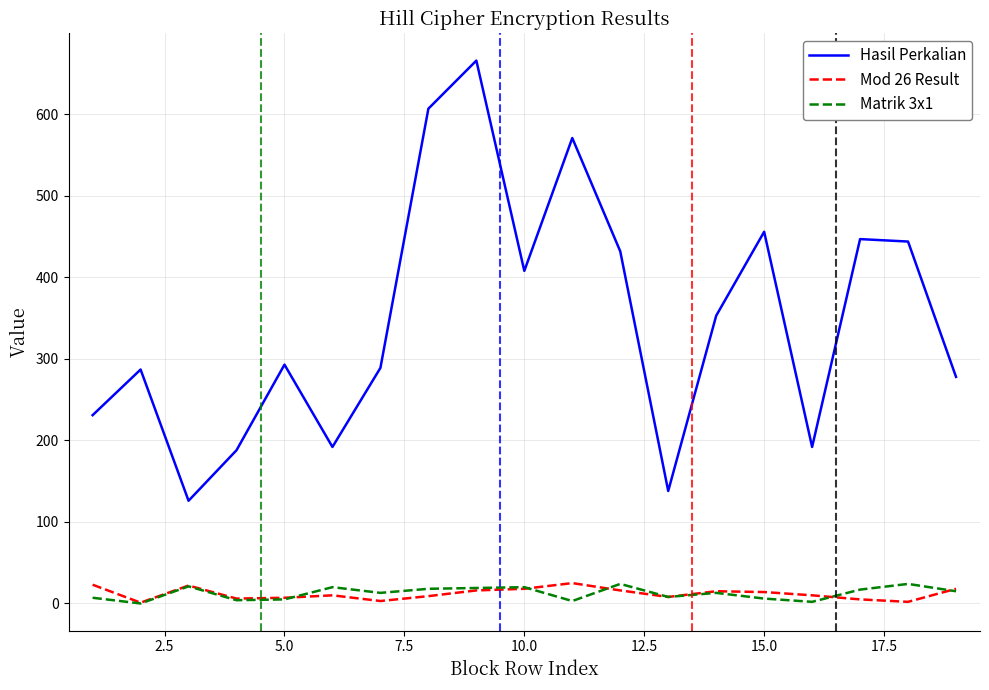

What is the difference between the maximum and minimum values in the Mod 26 Result series?

24